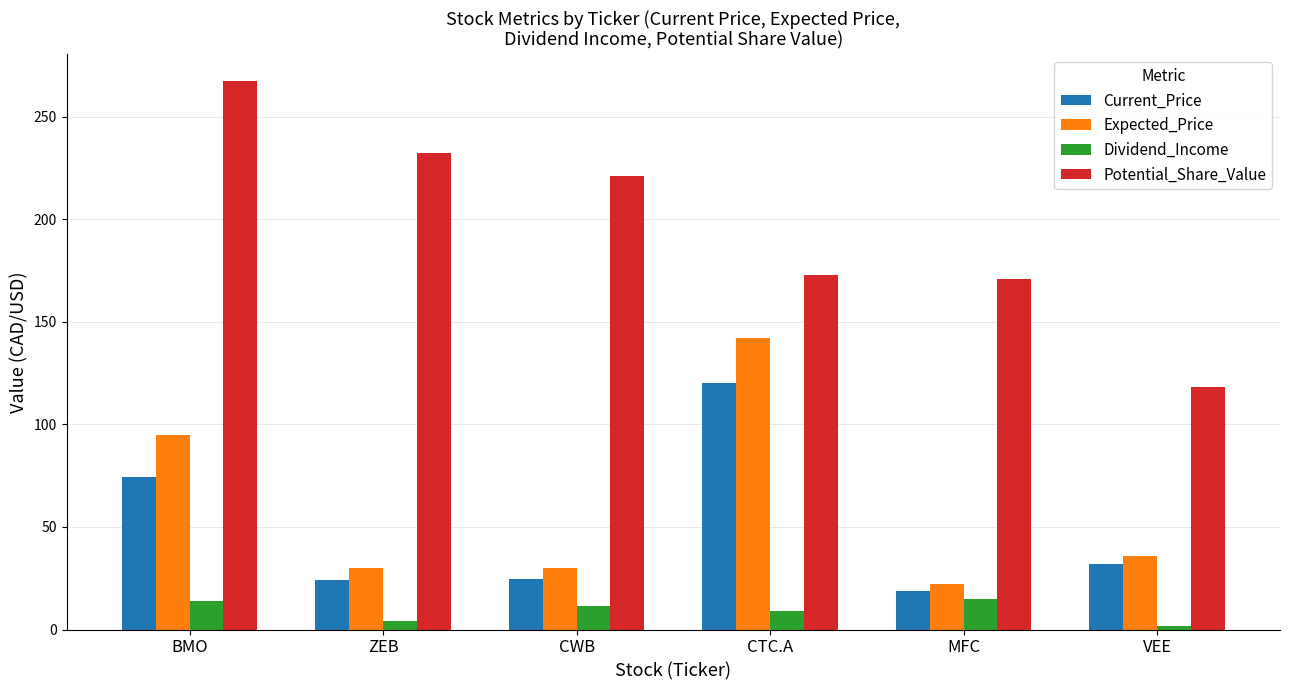

At how many categories does at least one series exceed 126?

5